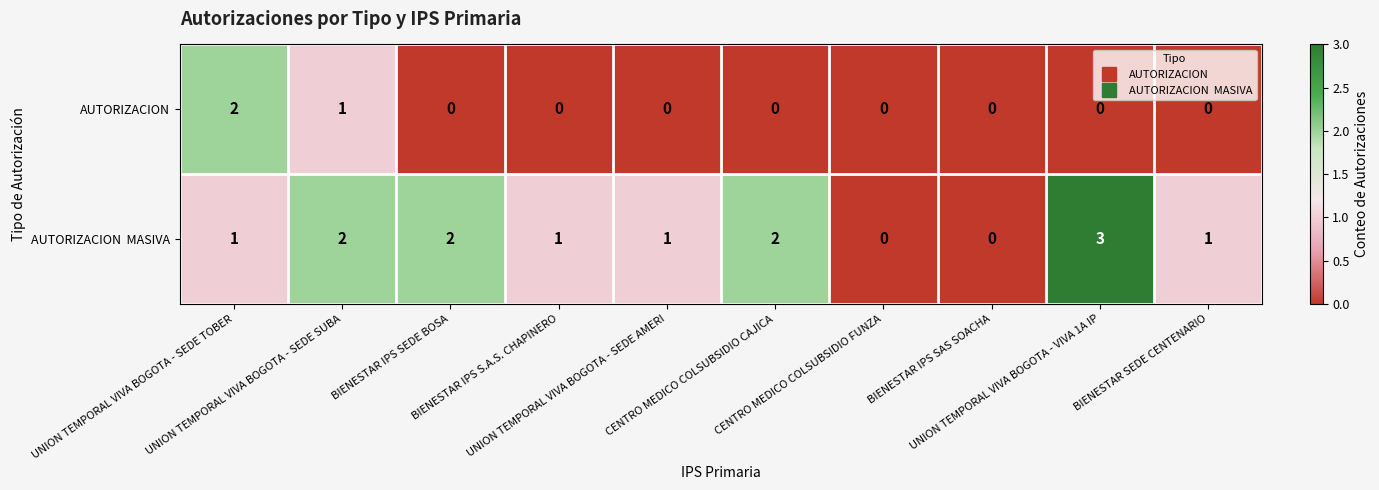

What is the maximum value shown in the chart?

3